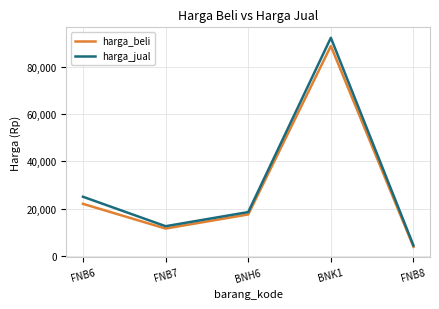

Does the chart have visible grid lines?

Yes